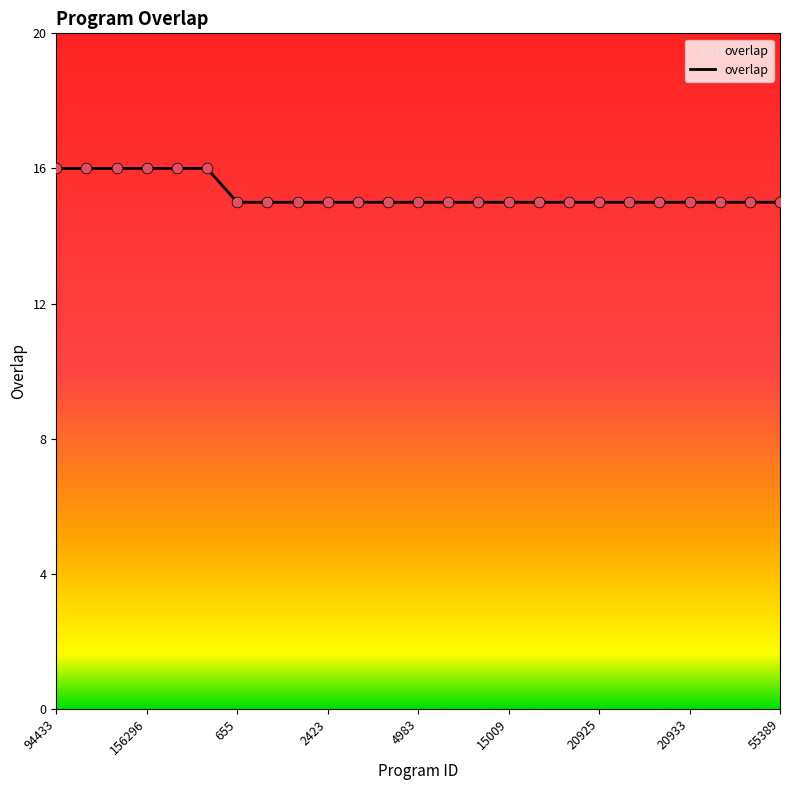

What is the smallest value displayed?

15